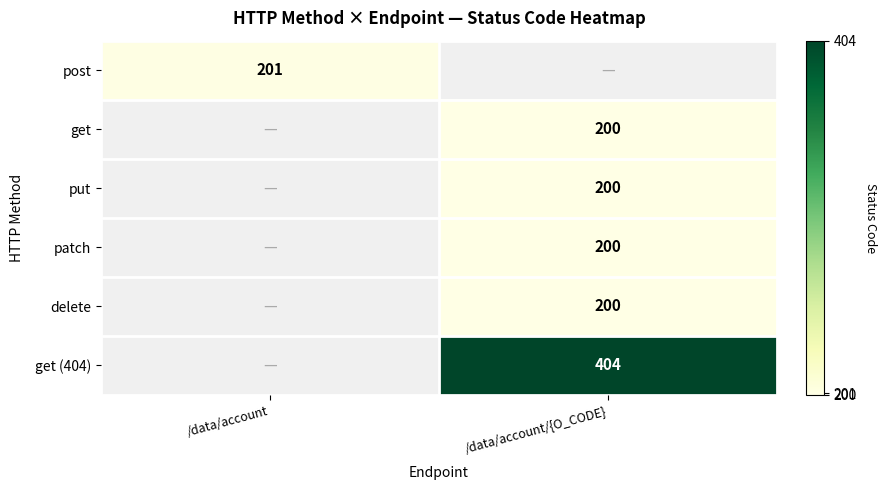

At how many categories does at least one series exceed 206?

1